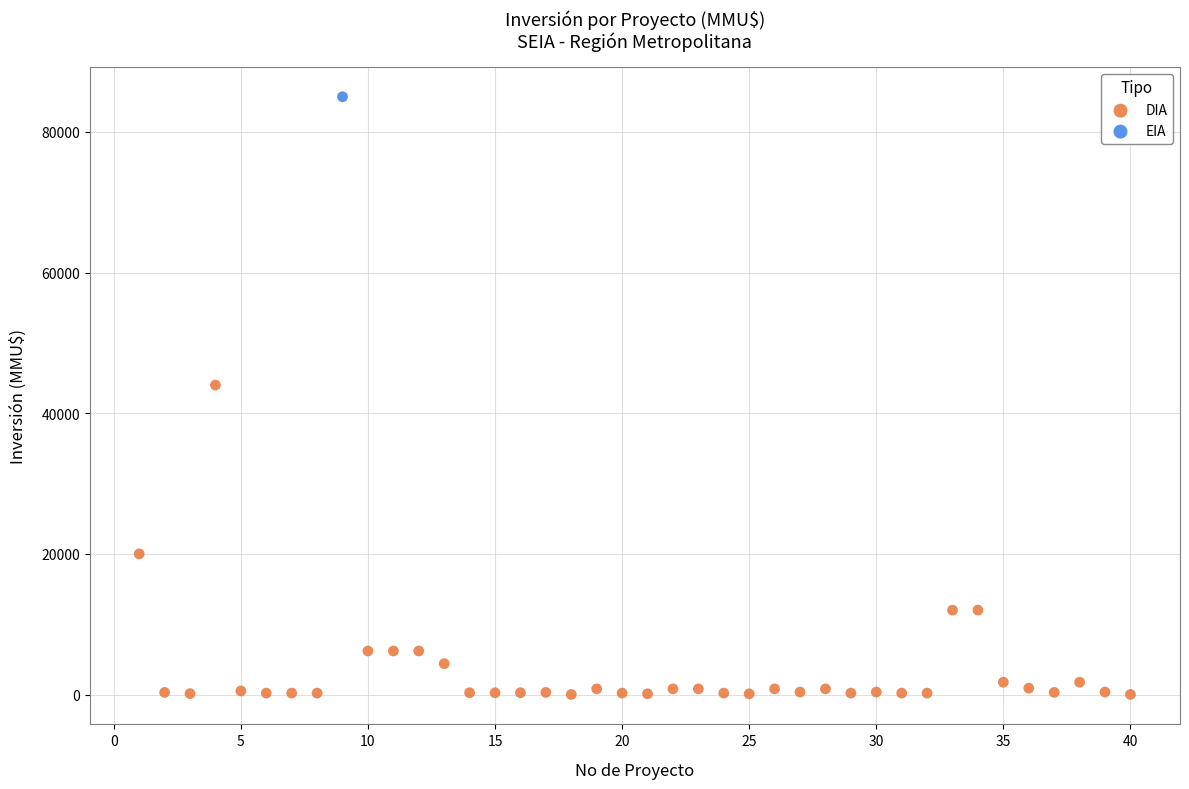

What are all the series names shown in the legend?

DIA, EIA